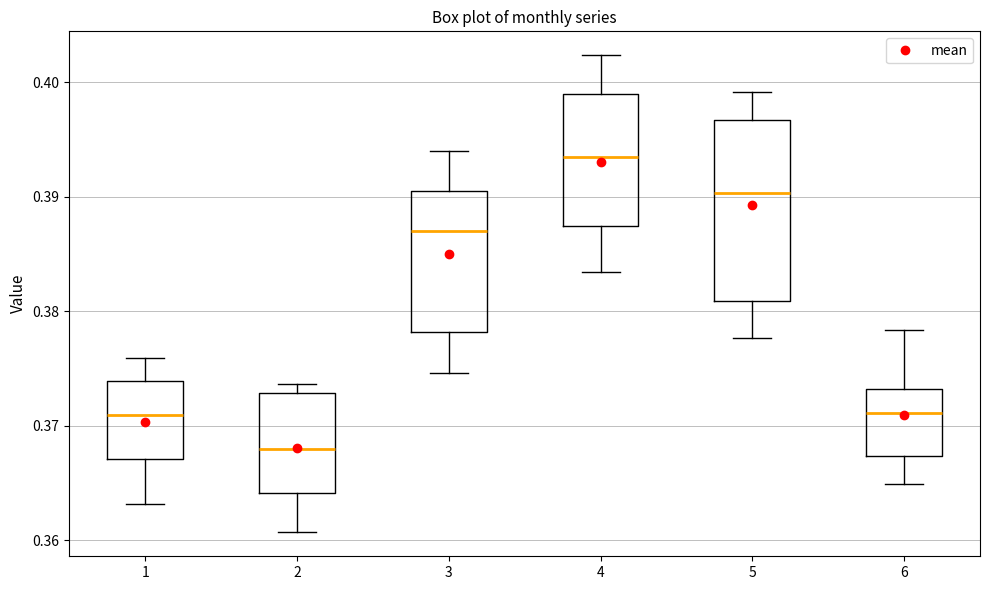

Where does the upper whisker of the box at x = 5 end on the y-axis? The values are not printed on the chart, so give them approximately, as read against the axis.

0.399